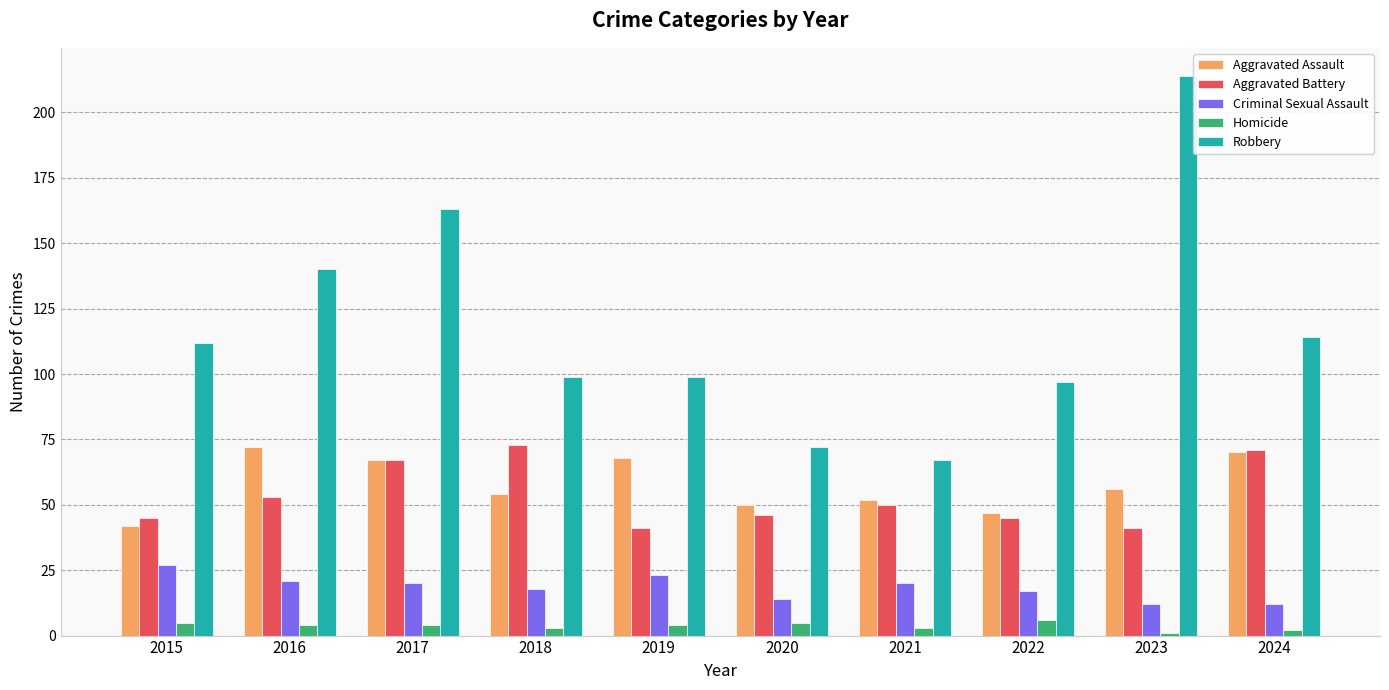

What is the value of the Robbery bar at the 4th from the left?

99